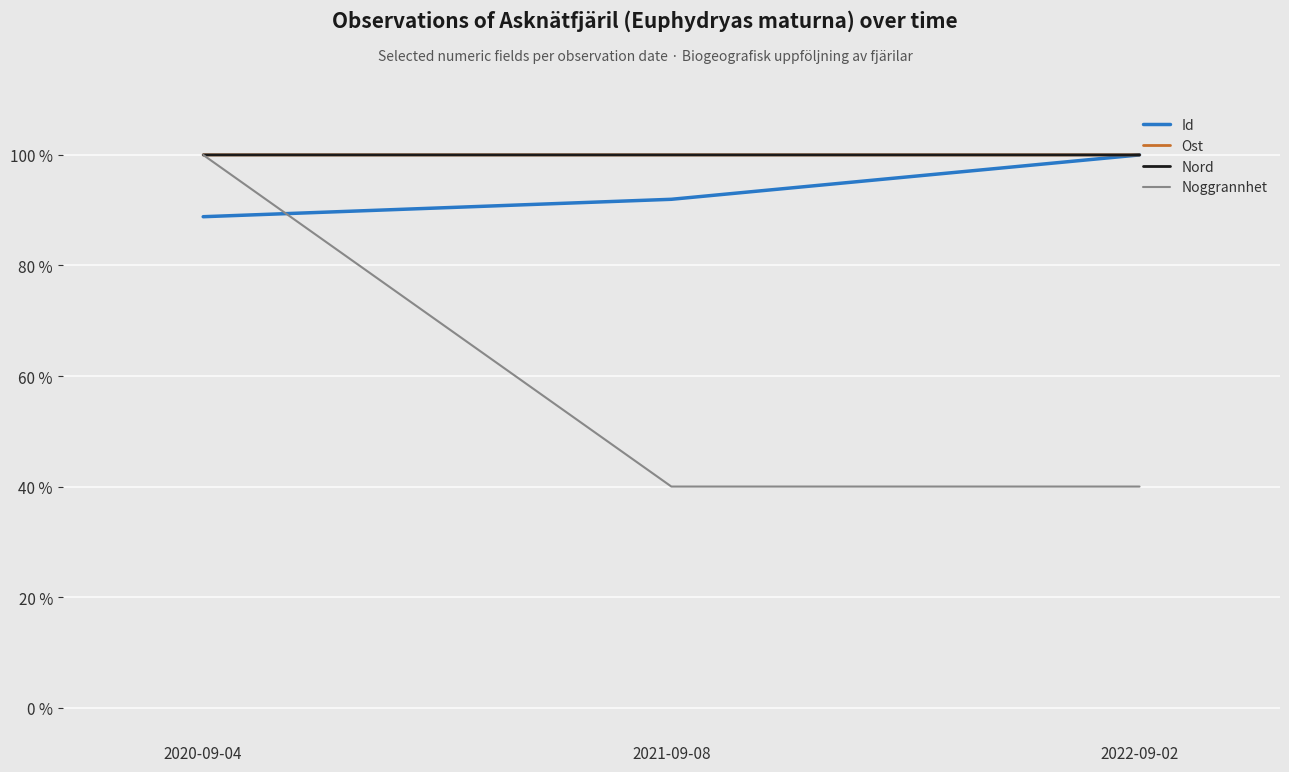

Between 2020-09-04 and 2022-09-02, which series saw the biggest shift?

Noggrannhet